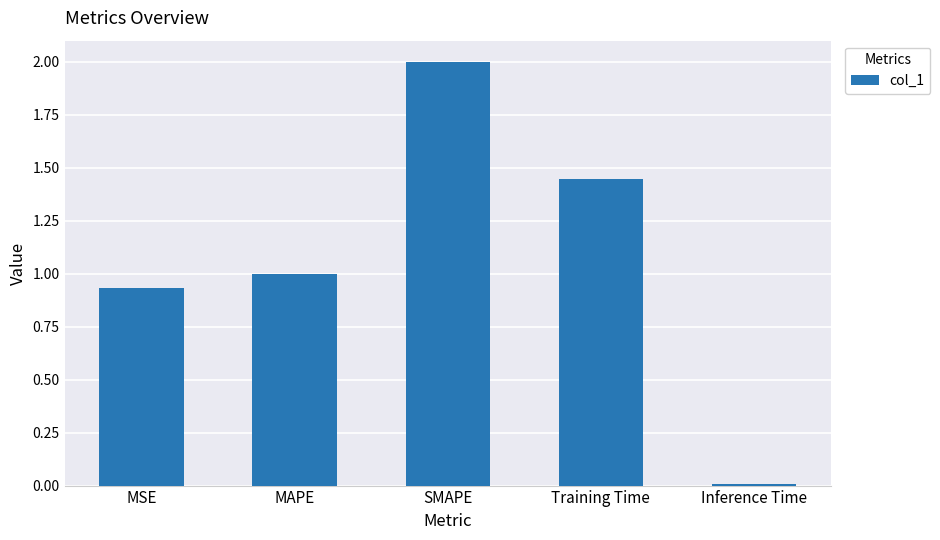

What is the change in value from SMAPE to Training Time?

-0.6